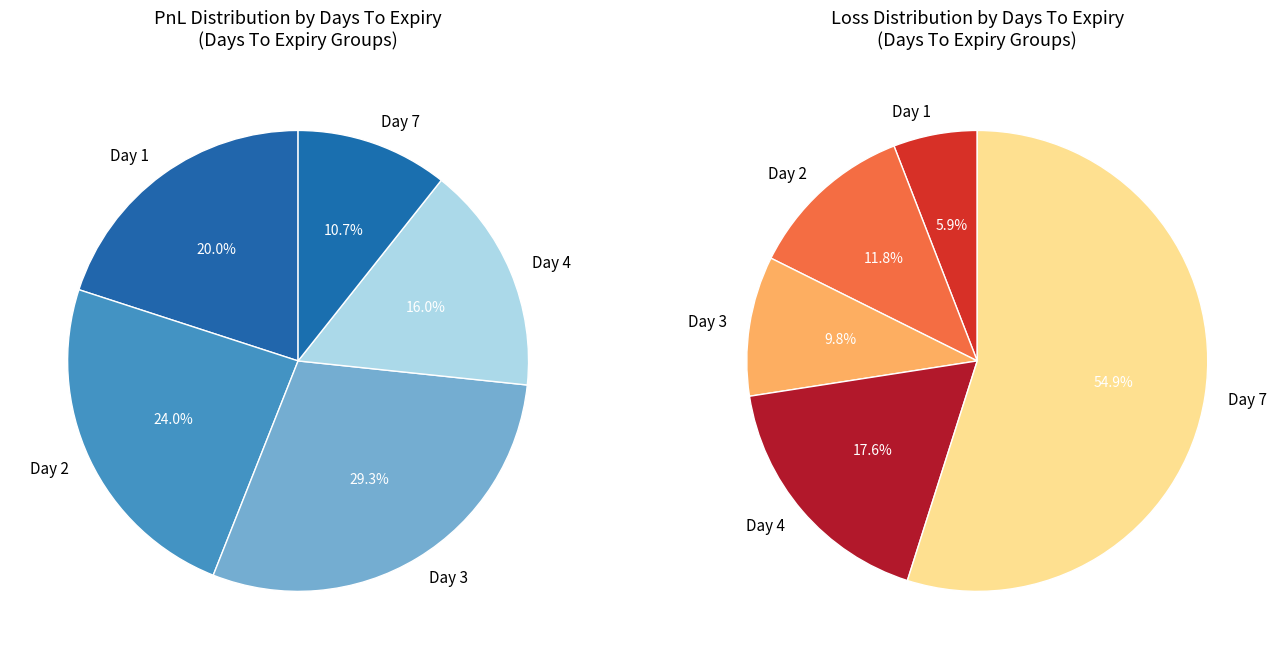

Which category has the smallest portion of the pie?

1